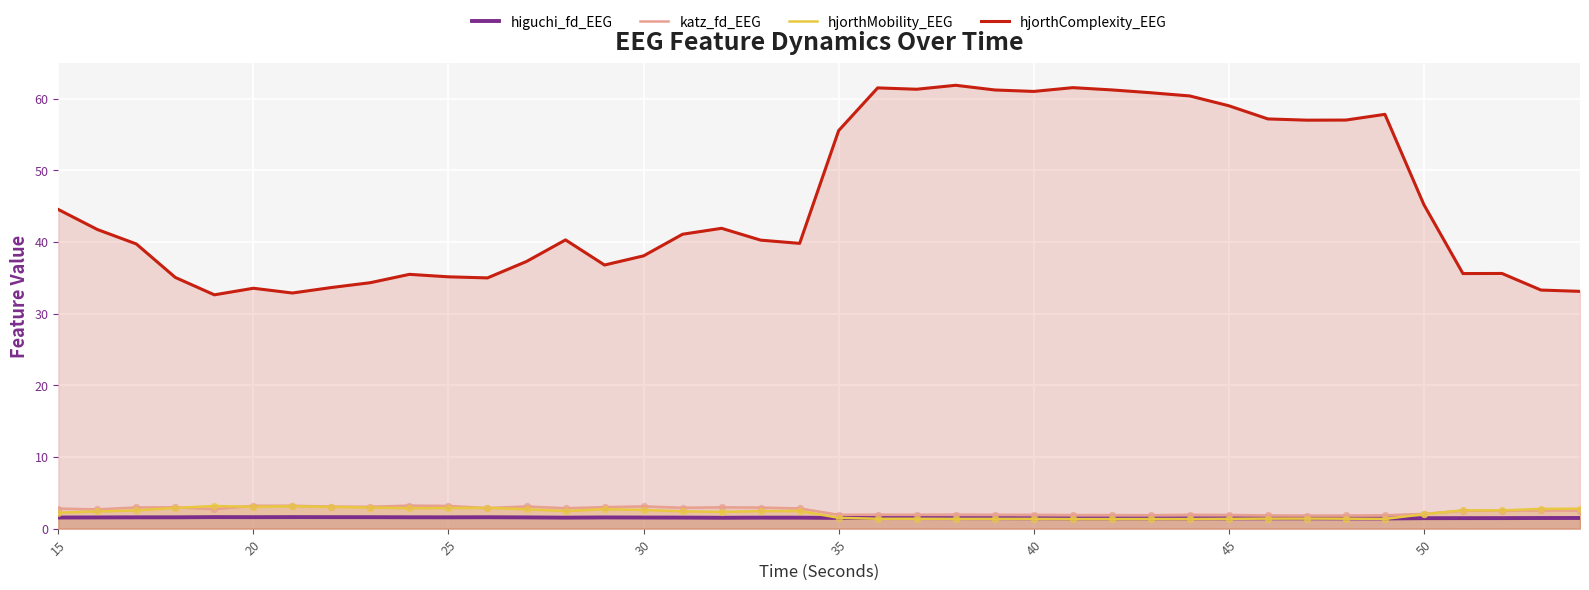

Which series has the widest spread of Y values?

hjorthComplexity_EEG